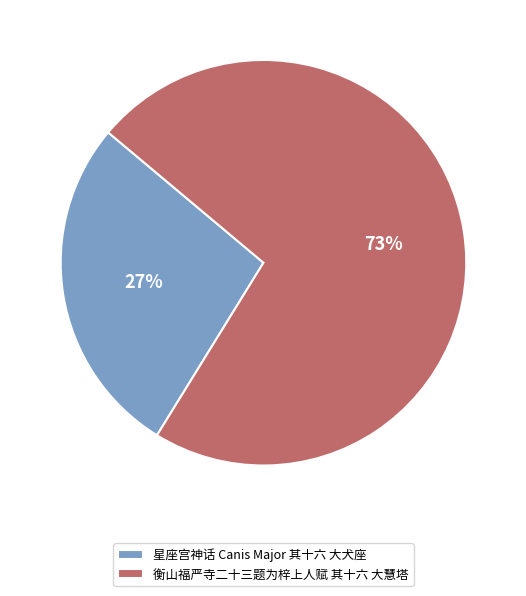

What is the ratio of the value at 衡山福严寺二十三题为梓上人赋 其十六 大慧塔 to the value at 星座宫神话 Canis Major 其十六 大犬座?

2.7